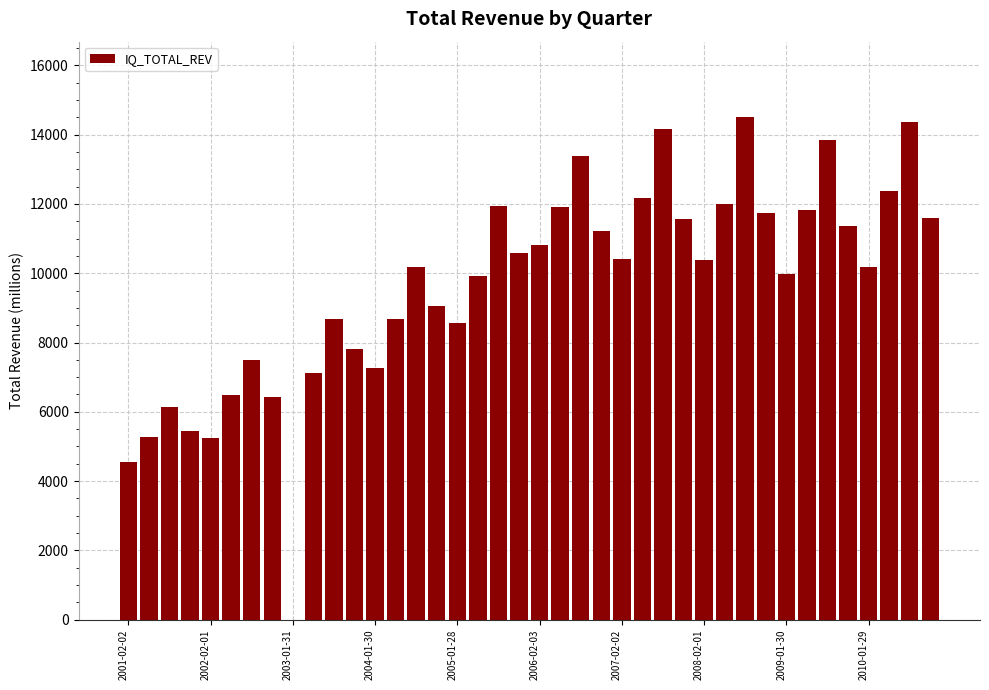

What is the maximum value shown in the chart?

14509.0